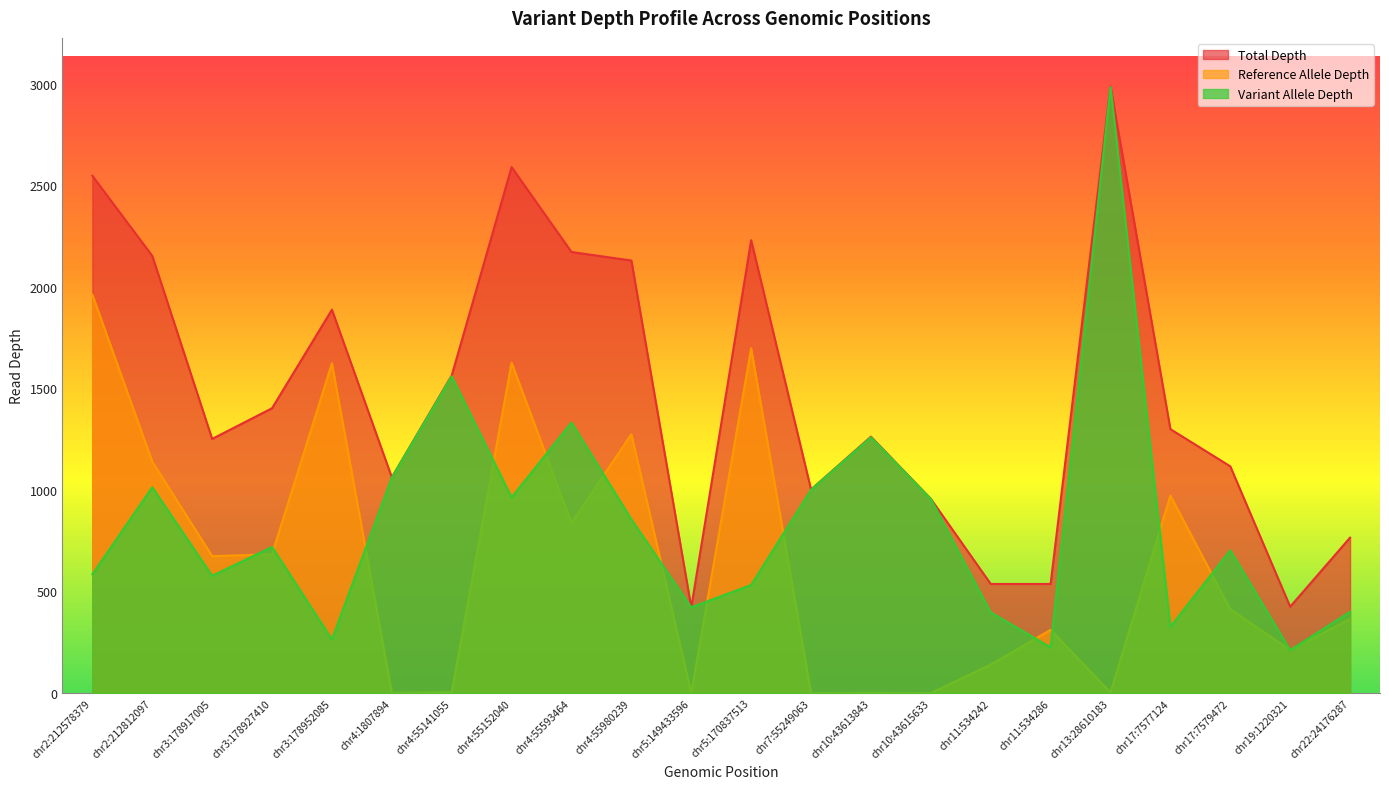

True or false: Reference Allele Depth and Total Depth cross at least once.

False